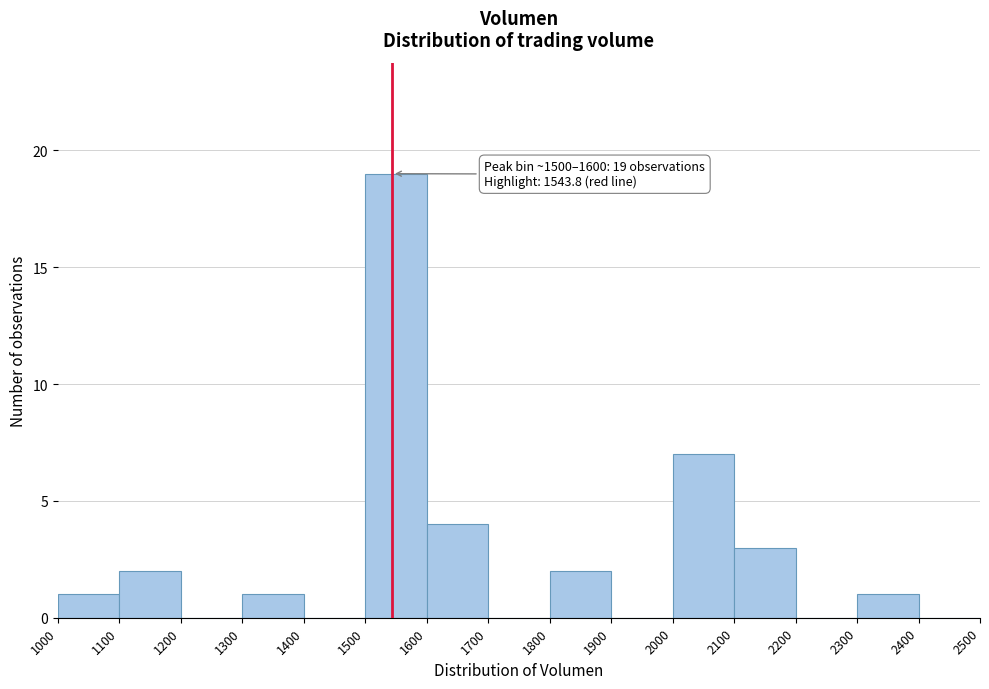

Which range on the x-axis has the tallest bar?

1500 to 1600